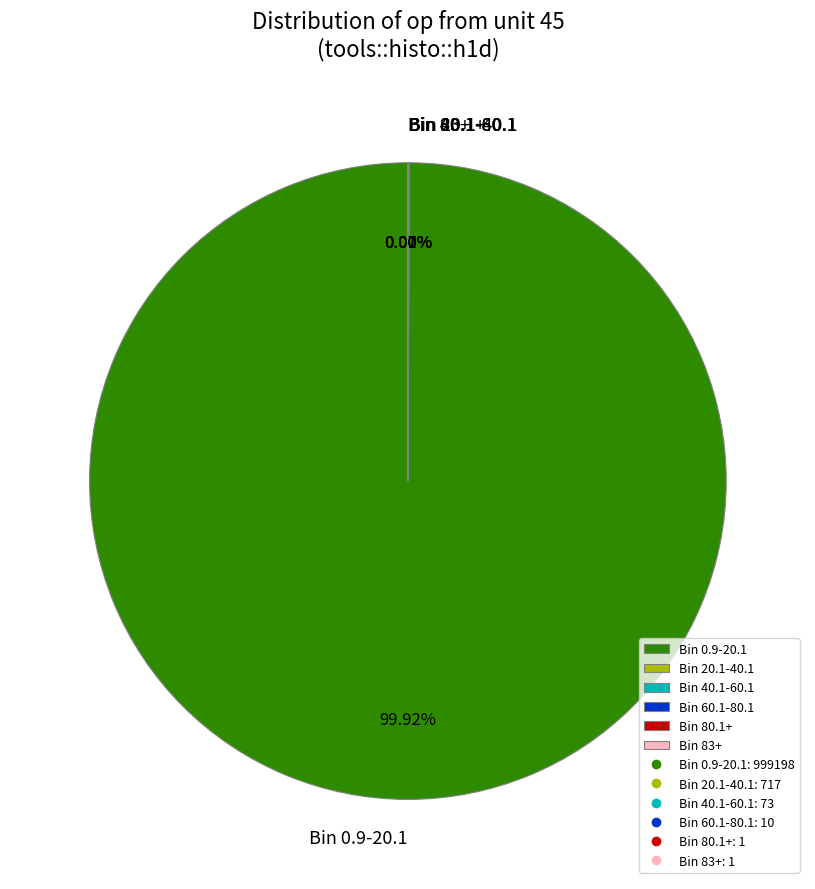

To the nearest percent, what percentage of the pie is Bin 0.9-20.1?

100%